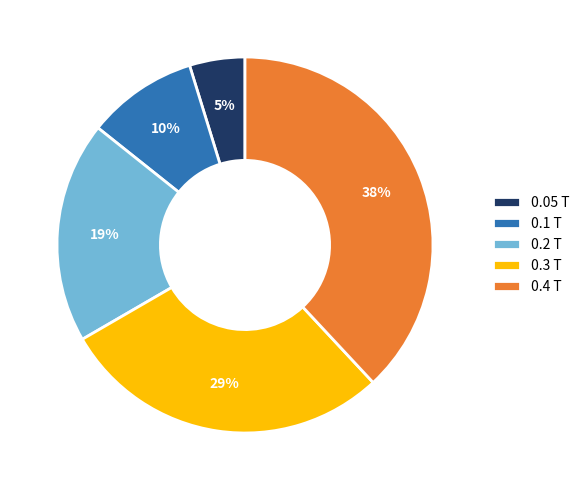

Is it true that 0.1 T is 1% of the pie?

False